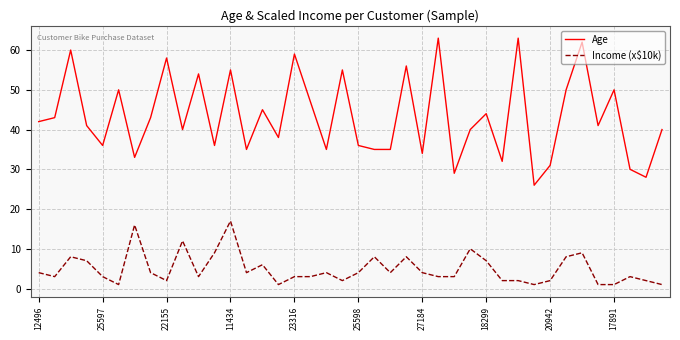

Reading left to right, what are all the values shown in this chart?

Age: 42	43	60	41	36	50	33	43	58	40	54	36	55	35	45	38	59	47	35	55	36	35	35	56	34	63	29	40	44	32	63	26	31	50	62	41	50	30	28	40
Income (x$10k): 4	3	8	7	3	1	16	4	2	12	3	9	17	4	6	1	3	3	4	2	4	8	4	8	4	3	3	10	7	2	2	1	2	8	9	1	1	3	2	1